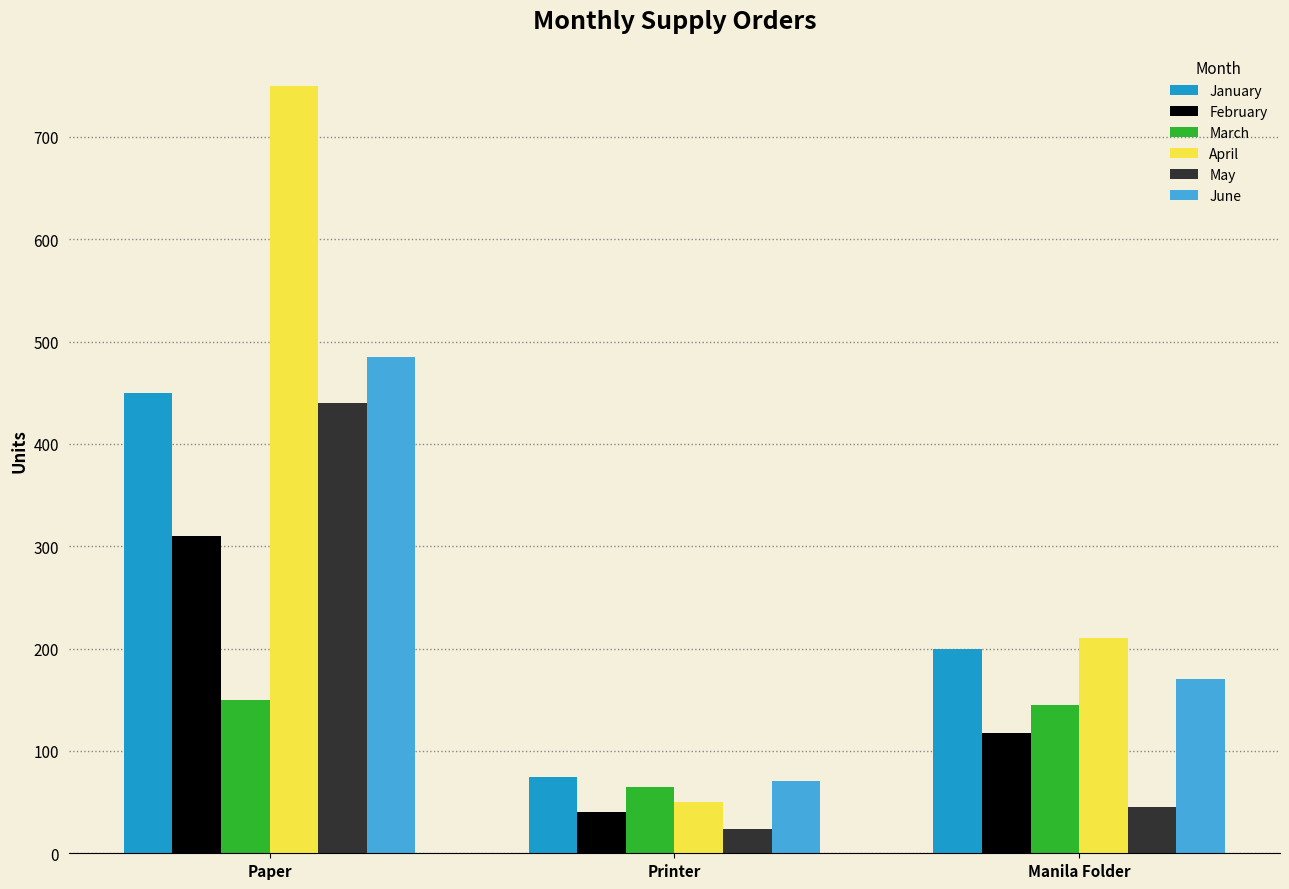

What are all the series names shown in the legend?

January, February, March, April, May, June